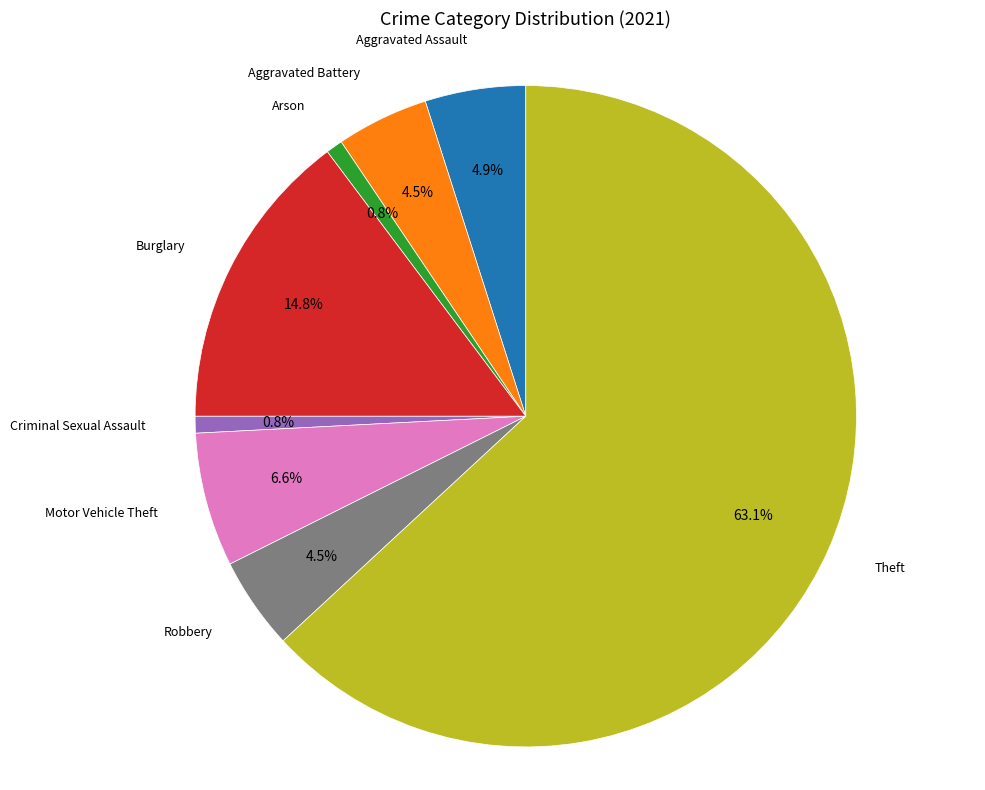

Does any single category account for the majority?

Yes